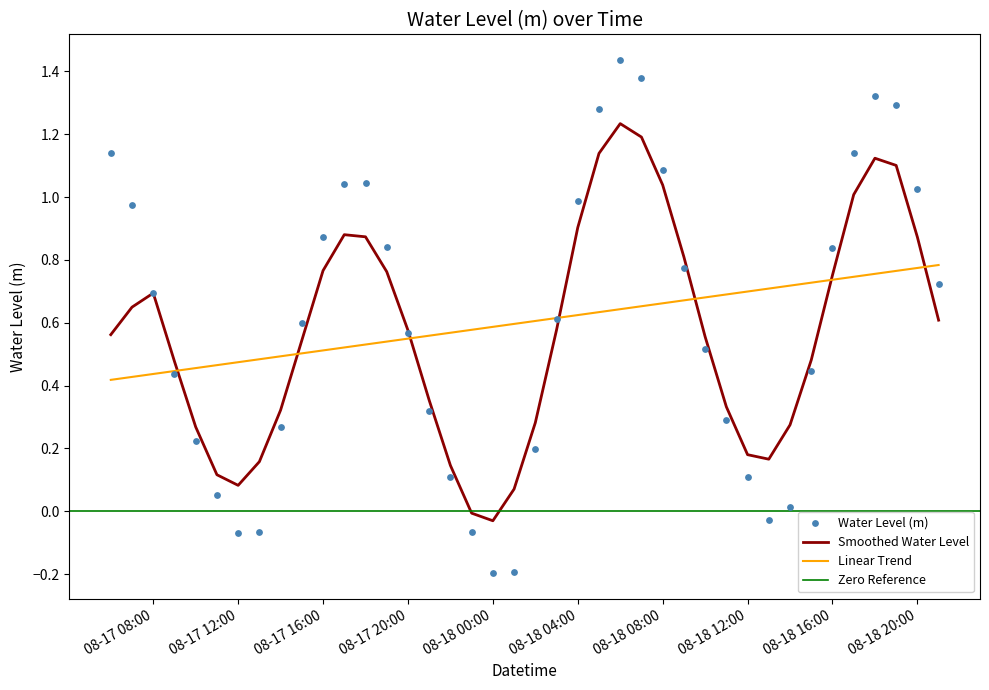

Between 2024-08-18 02:00:00 and 2024-08-17 18:00:00, which is larger?

2024-08-17 18:00:00